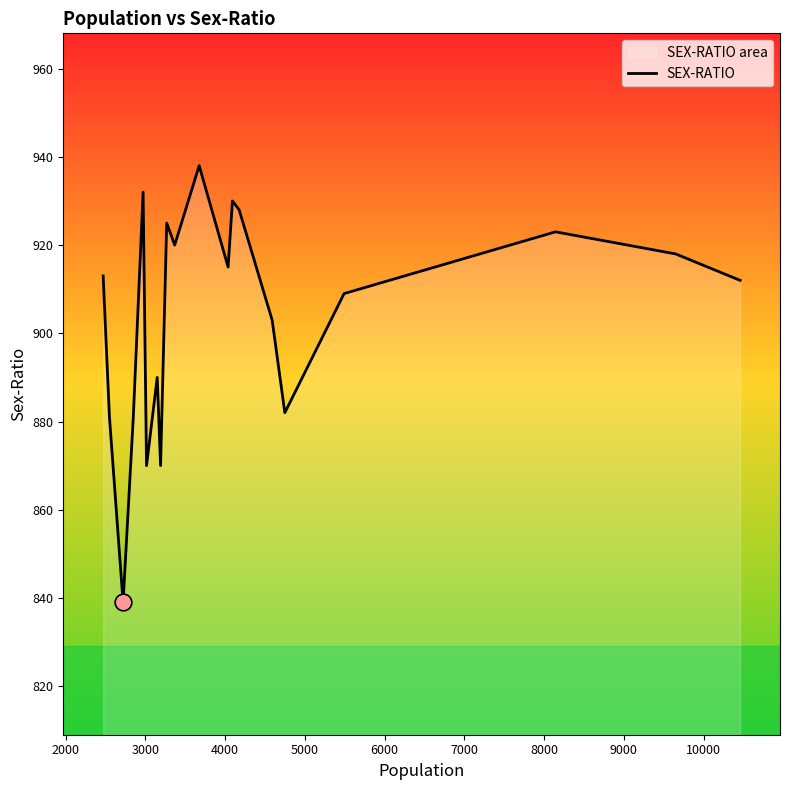

What is the smallest value displayed?

839